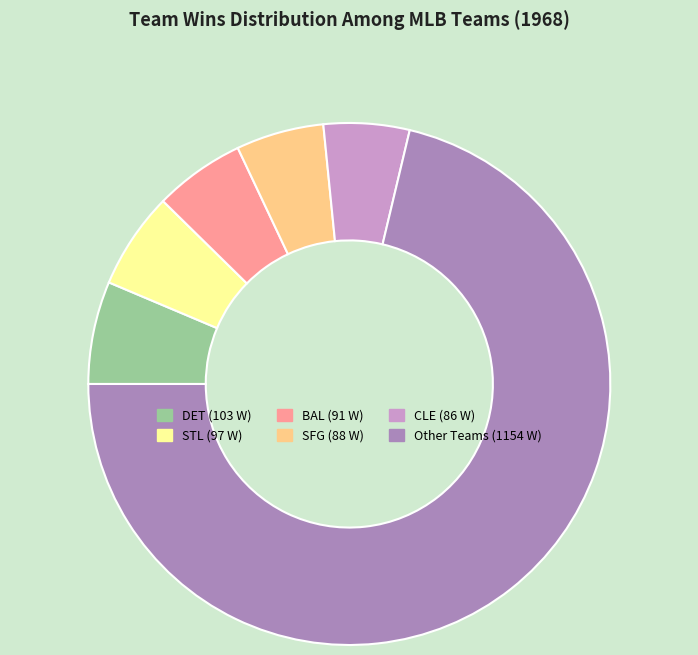

Is there a majority slice in this chart?

Yes